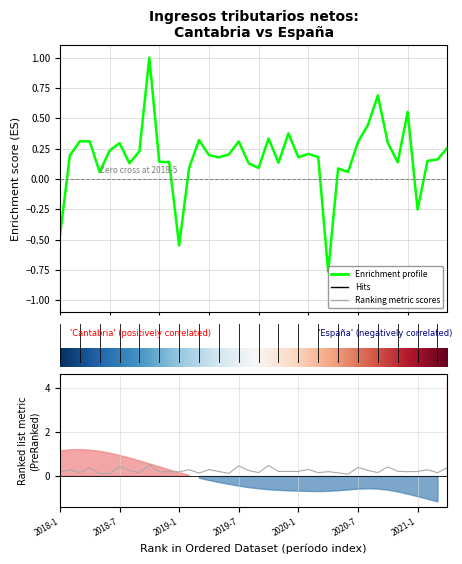

Is the value of Ingresos Espana at 2018-3 greater than the value of Ingresos Cantabria at 2020-3?

No